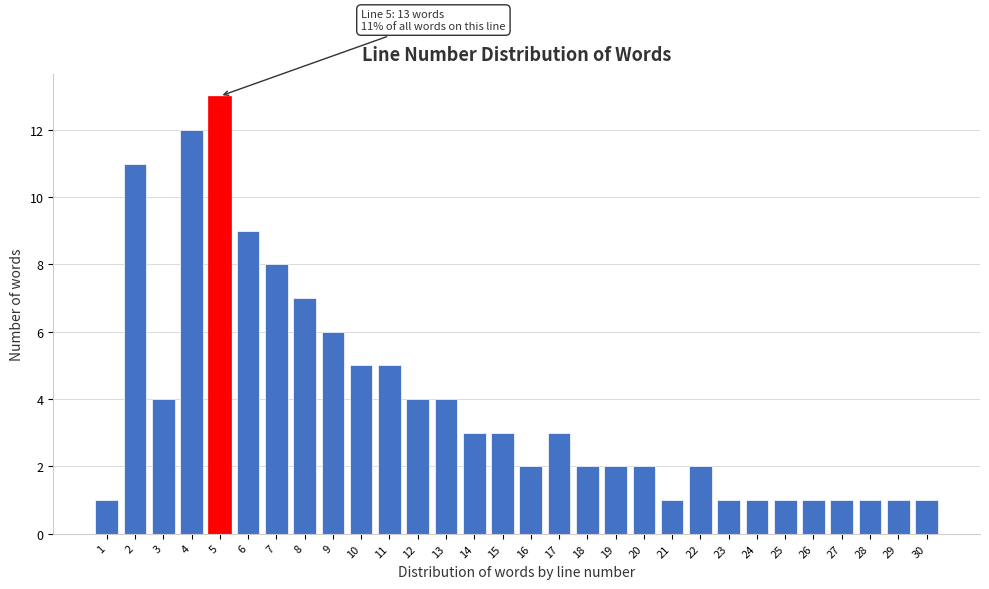

Reading left to right, list all the values displayed in this chart.

1=1	2=11	3=4	4=12	5=13	6=9	7=8	8=7	9=6	10=5	11=5	12=4	13=4	14=3	15=3	16=2	17=3	18=2	19=2	20=2	21=1	22=2	23=1	24=1	25=1	26=1	27=1	28=1	29=1	30=1